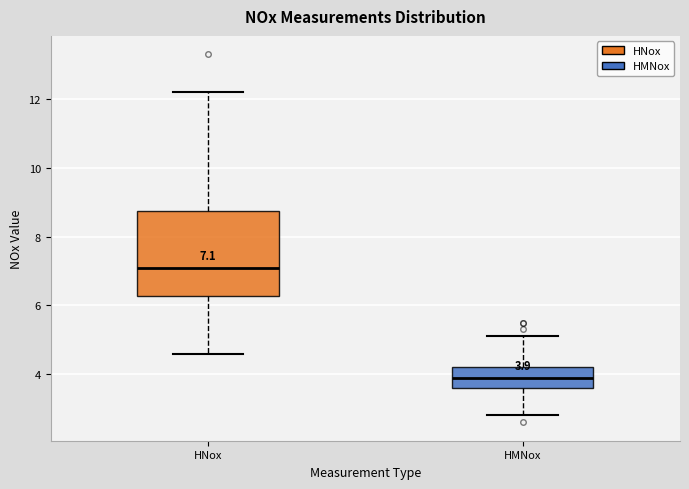

Which box has the highest median line?

HNox